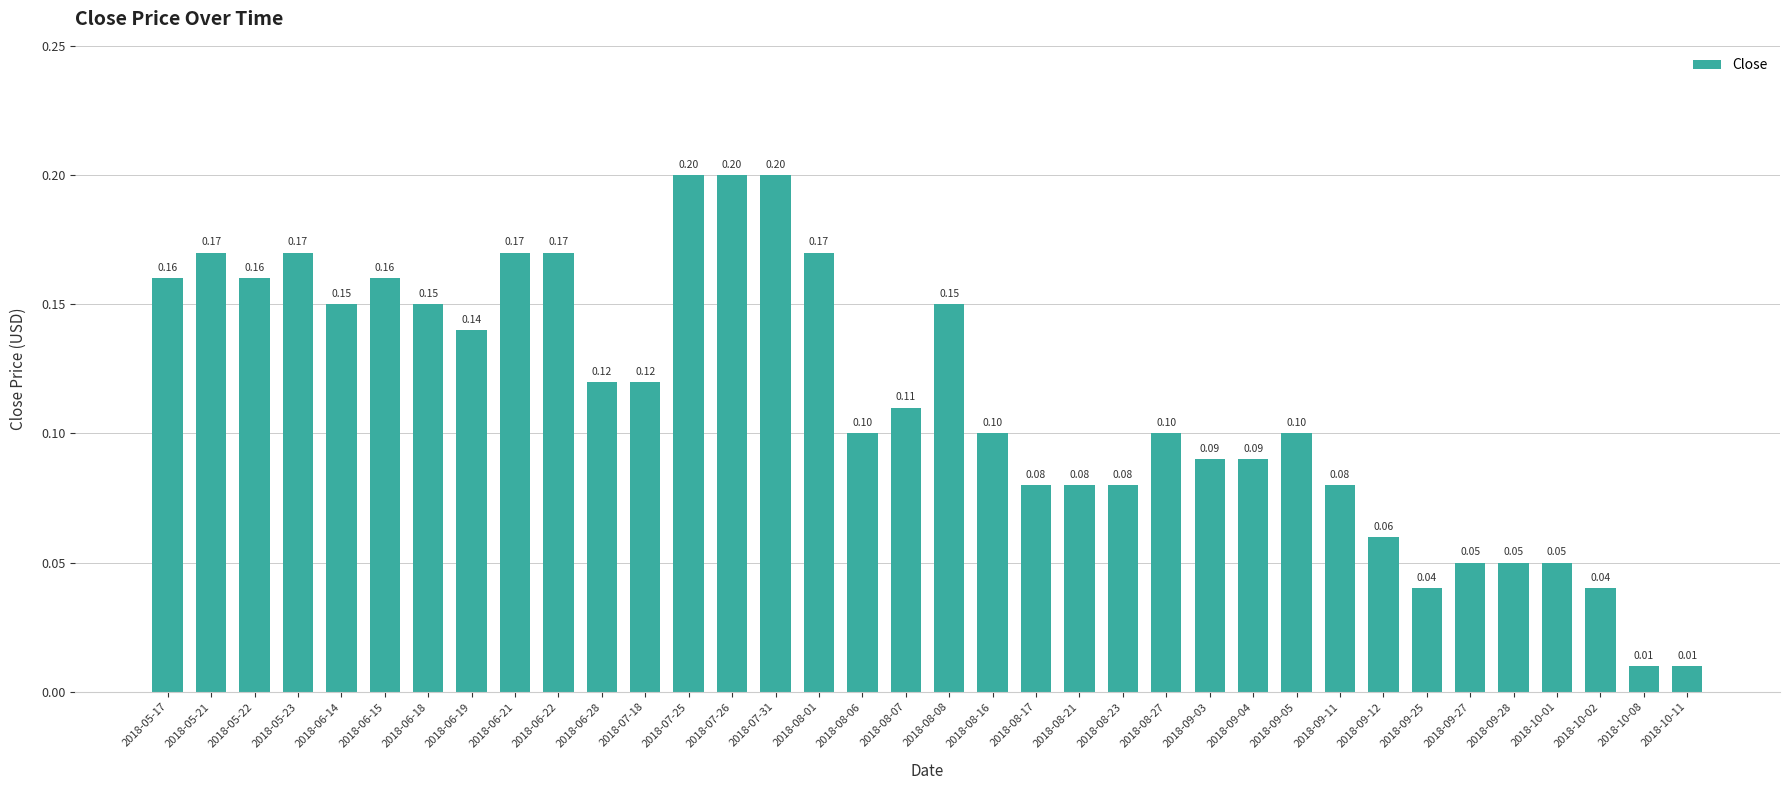

What position from the right is 2018-05-21?

35